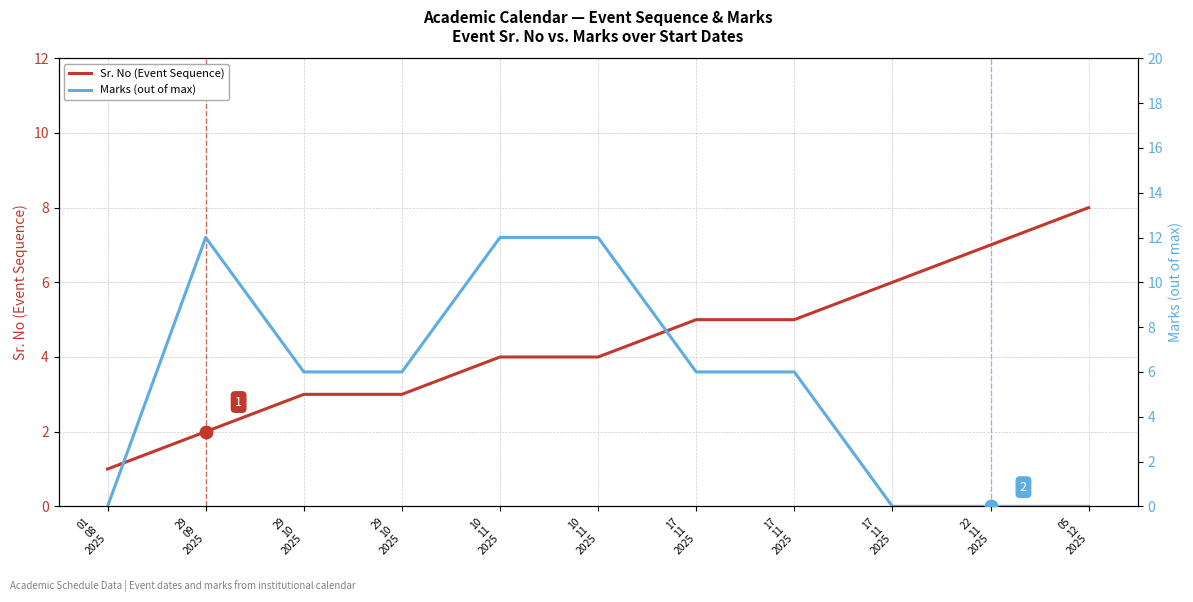

How many lines are shown in the chart?

2